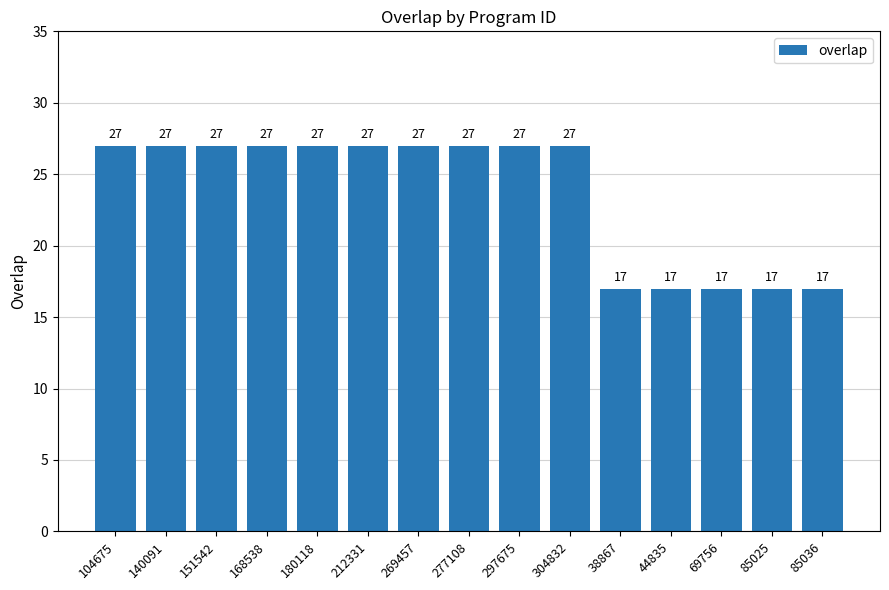

What is the value of the 12th bar from the left?

17